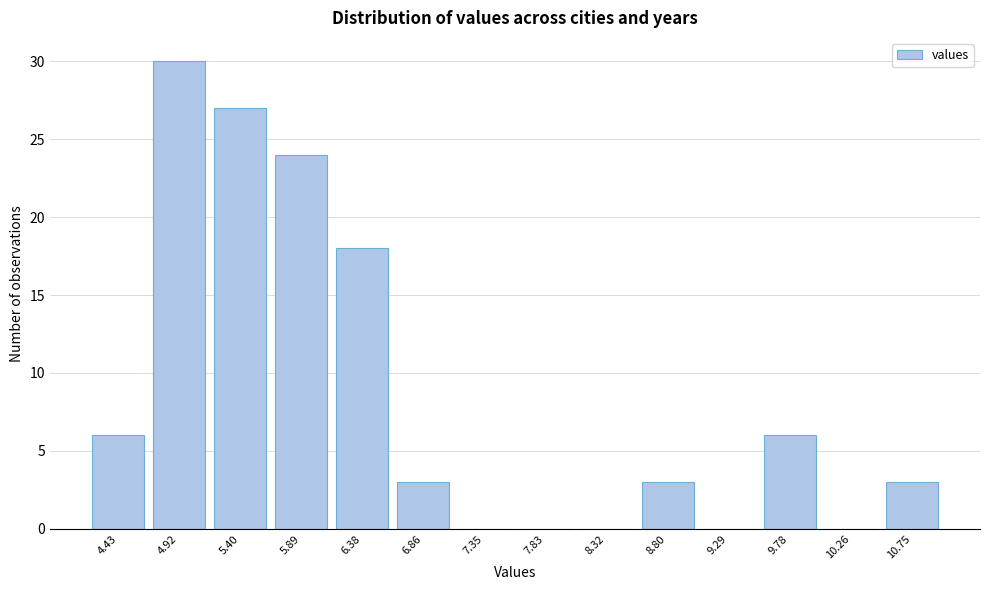

Reading right to left, extract all data points from this chart.

10.75=3	10.26=0	9.78=6	9.29=0	8.80=3	8.32=0	7.83=0	7.35=0	6.86=3	6.38=18	5.89=24	5.40=27	4.92=30	4.43=6